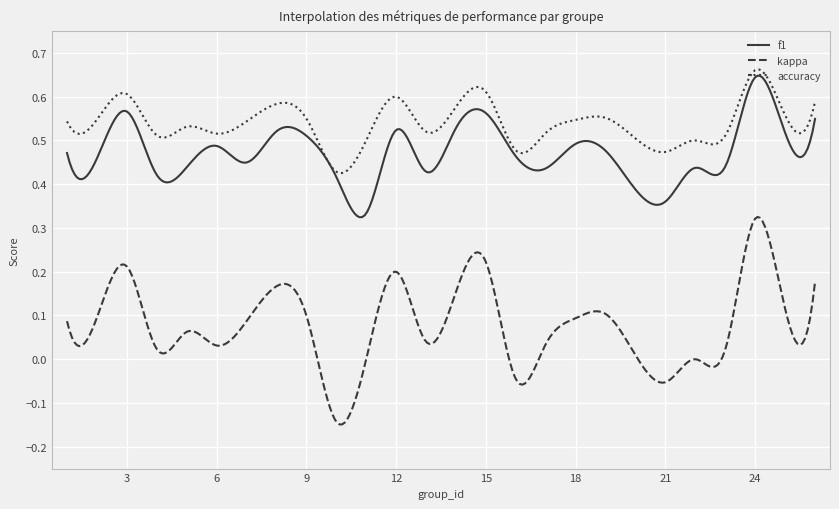

Which series has the widest spread of values?

kappa